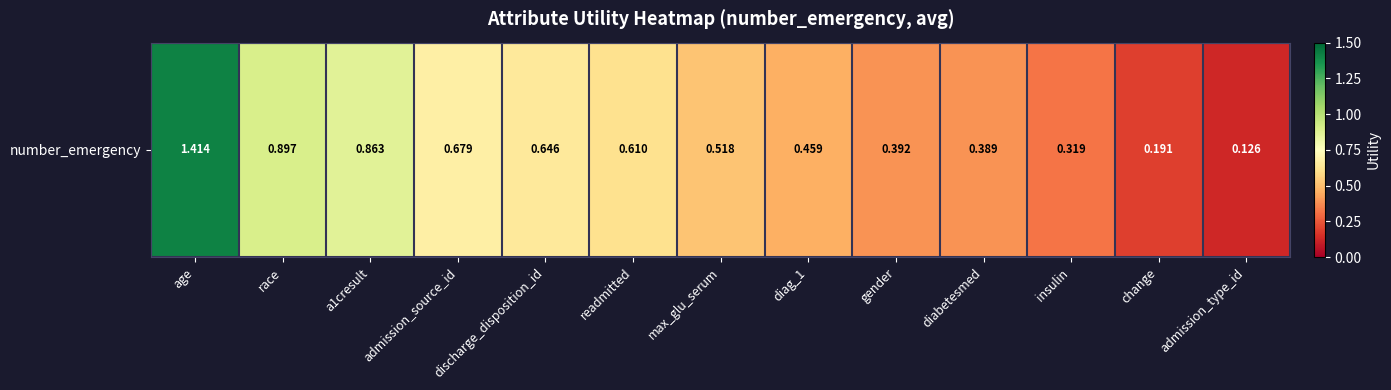

The chart shows a value of 0.7 at admission_source_id. True or false?

True